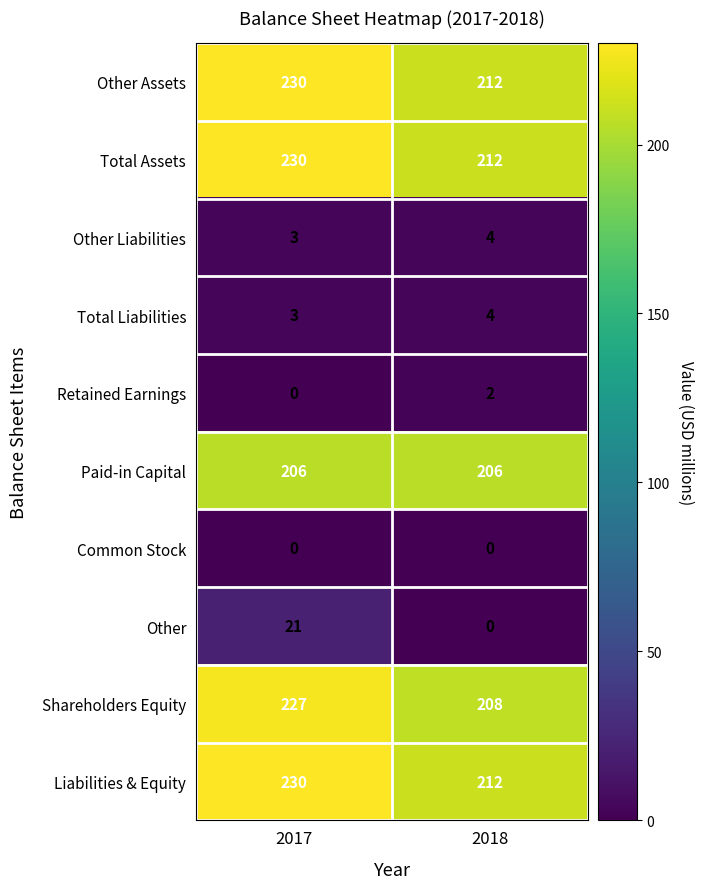

Reading right to left, extract all data points from this chart.

Other Assets: 2018=212	2017=230
Total Assets: 2018=212	2017=230
Other Liabilities: 2018=4	2017=3
Total Liabilities: 2018=4	2017=3
Retained Earnings: 2018=2	2017=0
Paid-in Capital: 2018=206	2017=206
Common Stock: 2018=0	2017=0
Other: 2018=0	2017=21
Shareholders Equity: 2018=208	2017=227
Liabilities & Equity: 2018=212	2017=230